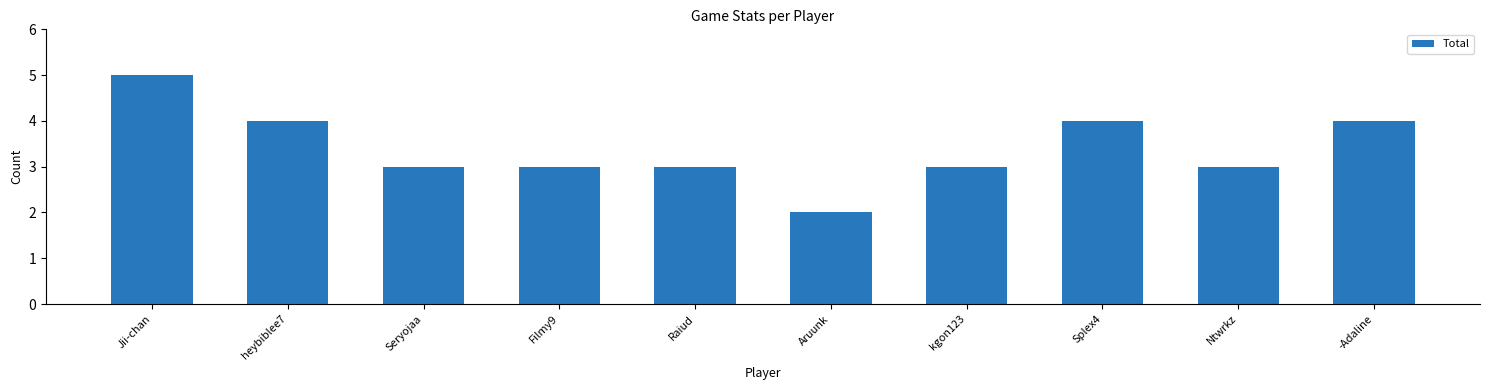

What is the label of the 1st bar from the right?

-Adaline